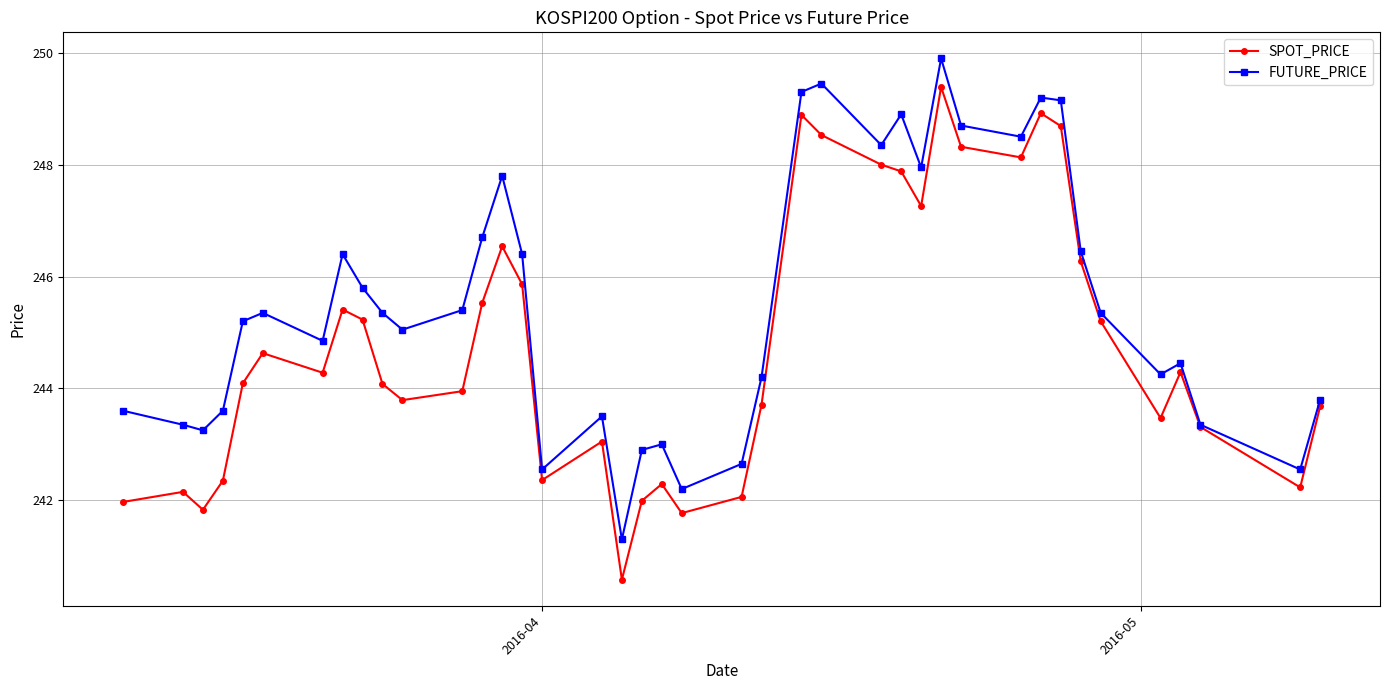

Which series has the widest spread of values?

SPOT_PRICE